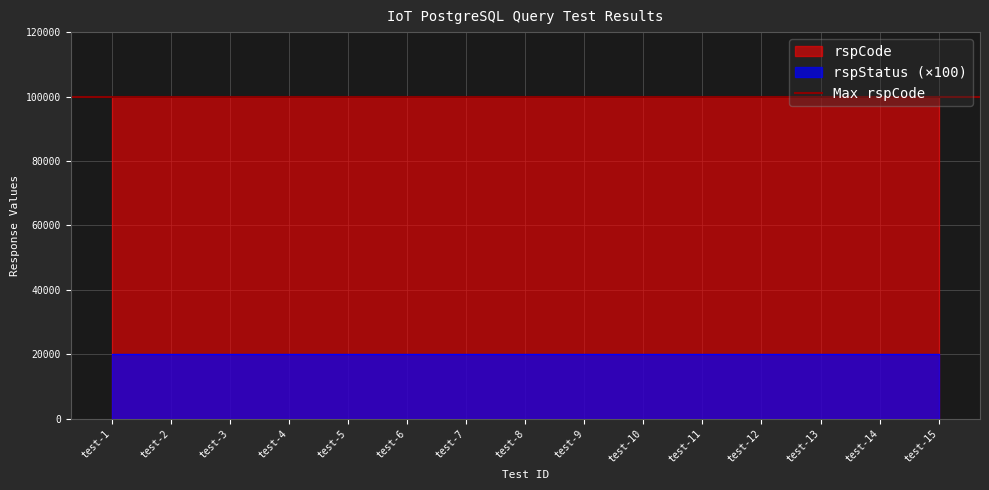

Rank the series by their maximum value, from highest to lowest.

rspCode, rspStatus (×100)